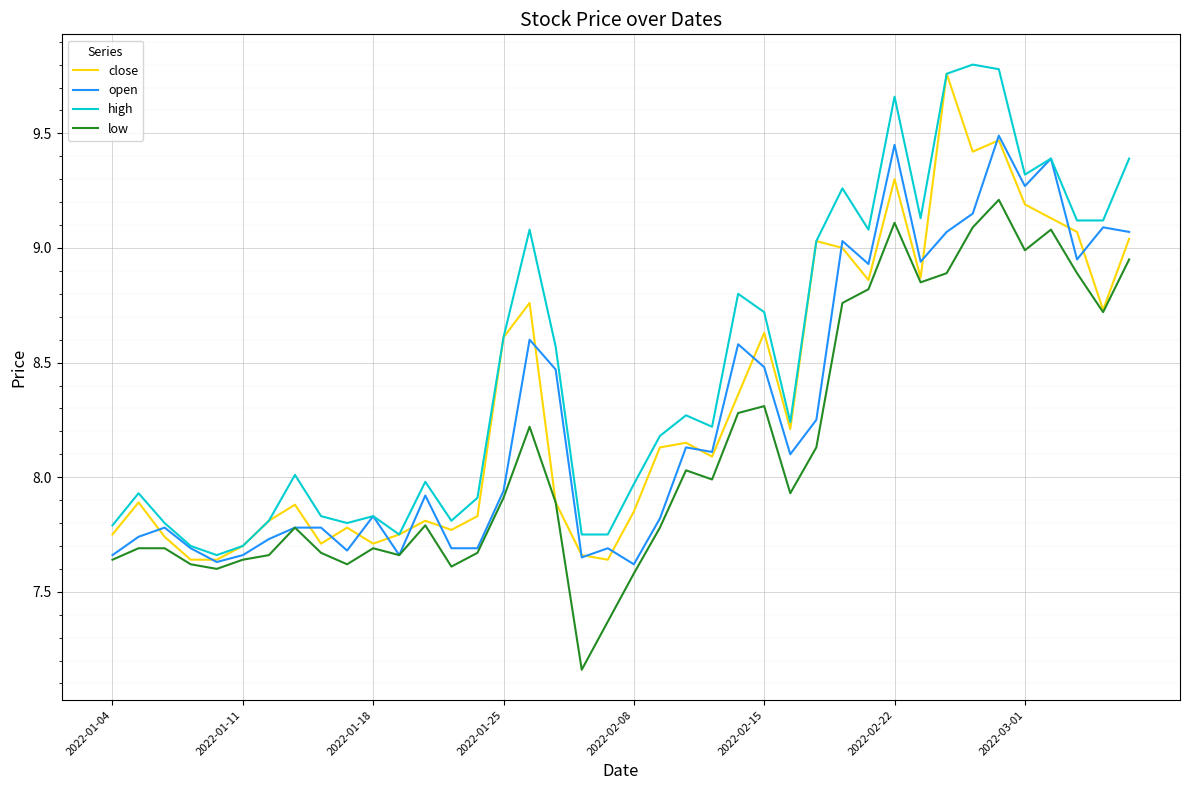

Which series has the largest total across all categories?

high